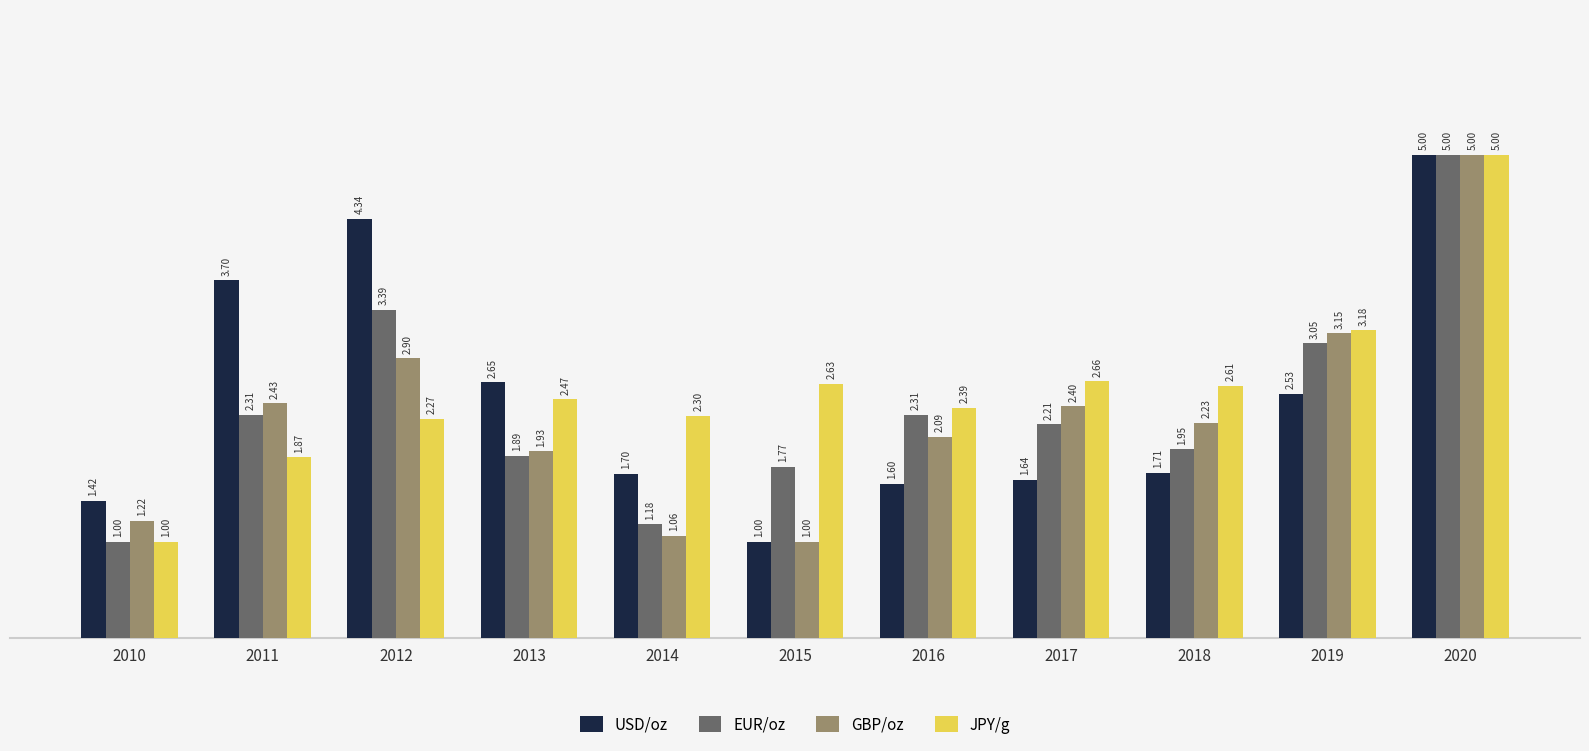

The value of EUR/oz at 2016 is 3.0. True or false?

False